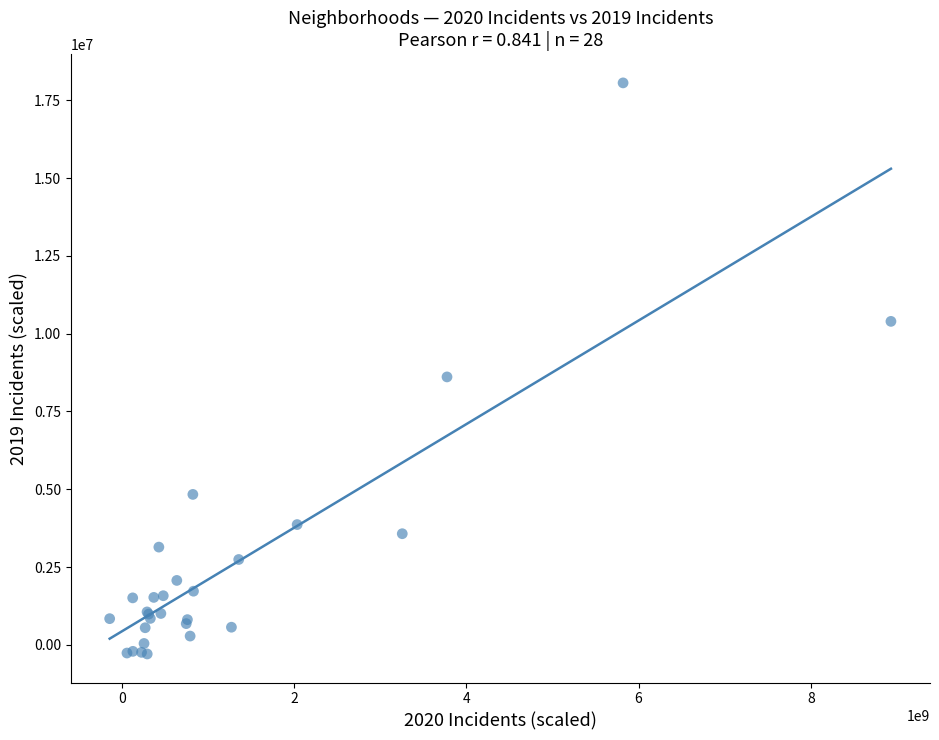

What Y value in the scatter plot is closest to 8884556?

8611424.4